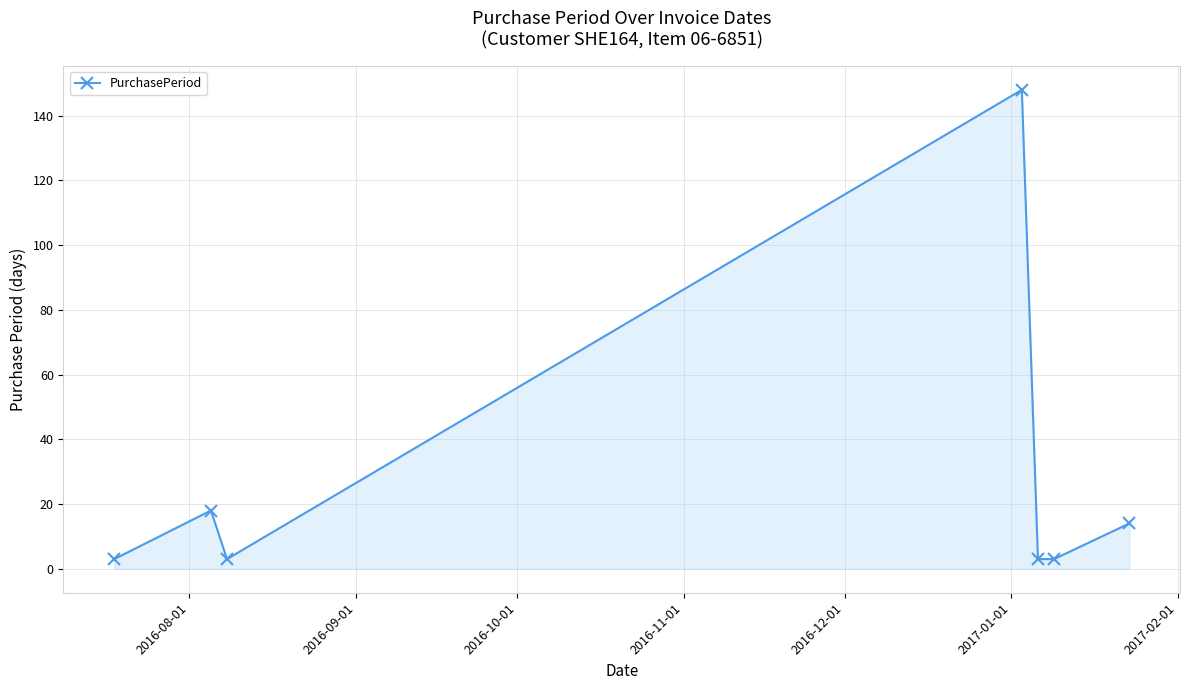

What is the sum of all values?

192